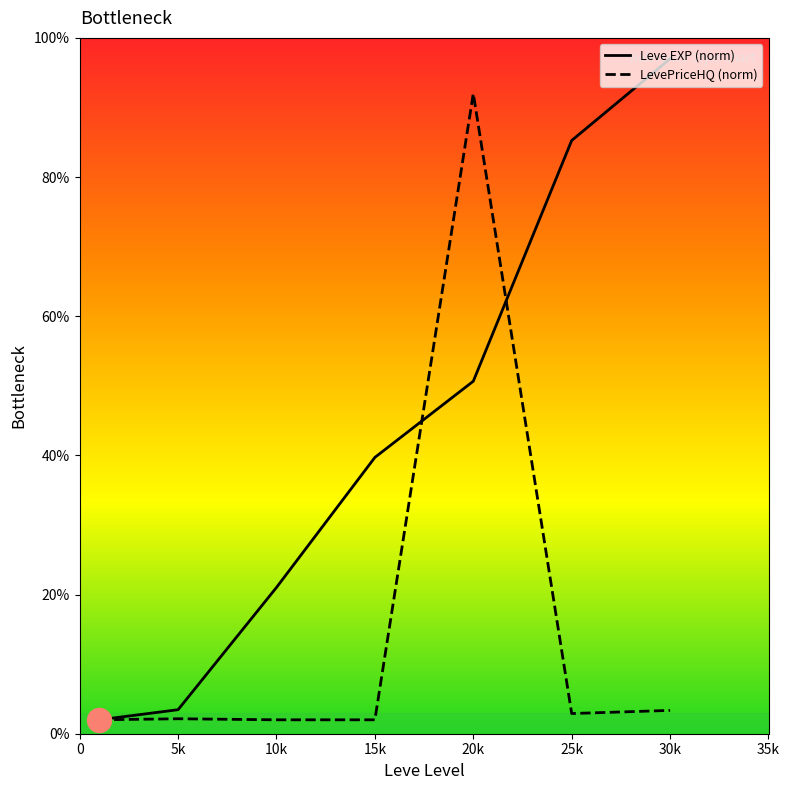

List the series in order of their peak value, highest first.

Leve EXP (norm), LevePriceHQ (norm)